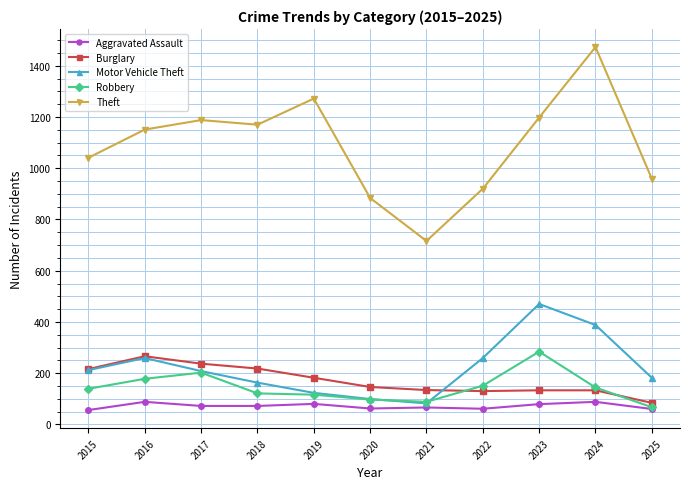

What is the value of the Aggravated Assault point at the 5th from the left?

80